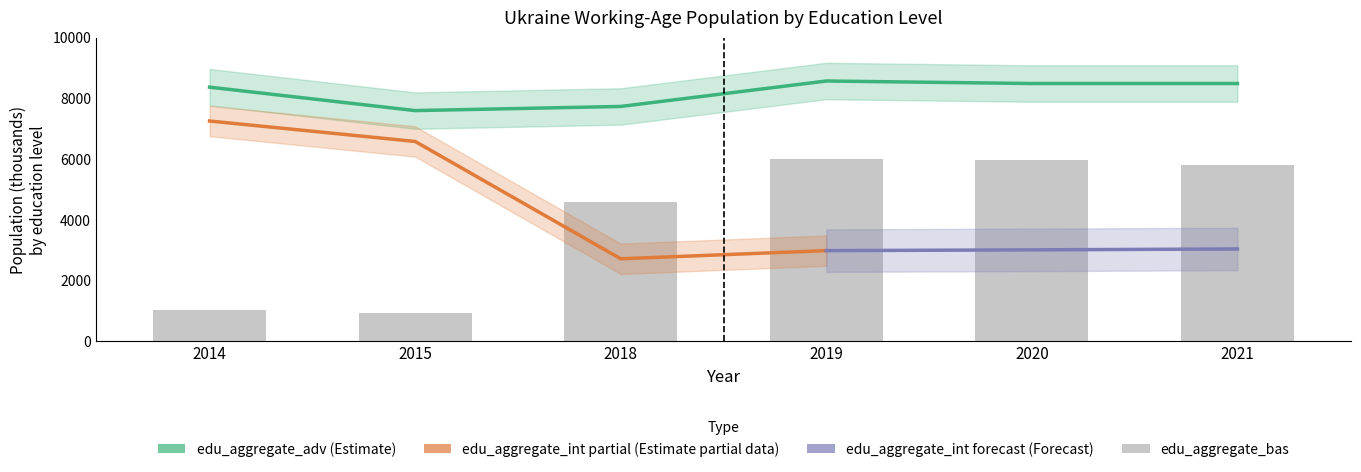

Which series has the widest spread of values?

edu_aggregate_bas